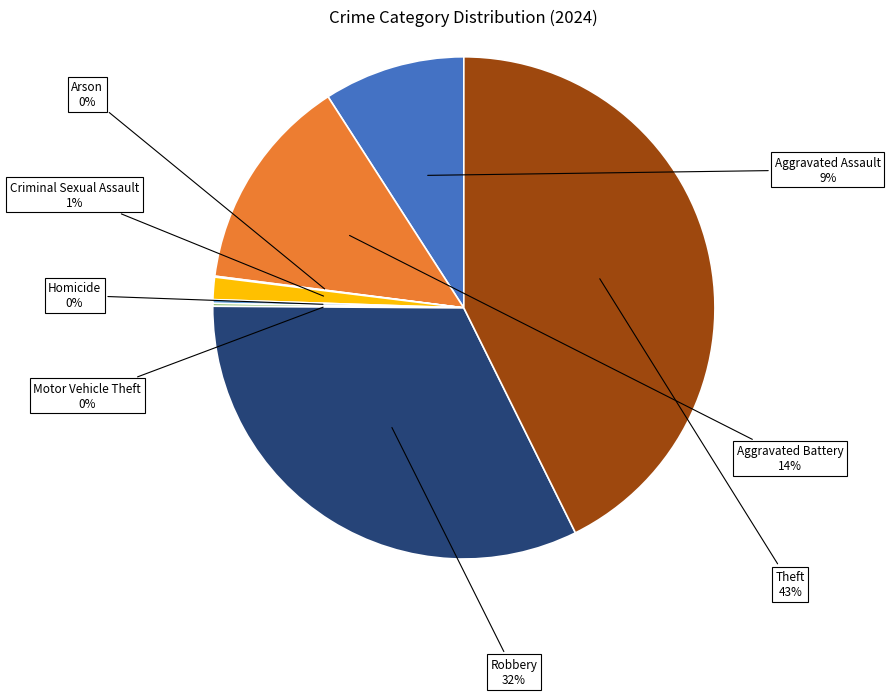

What is the largest slice in the pie chart?

Theft